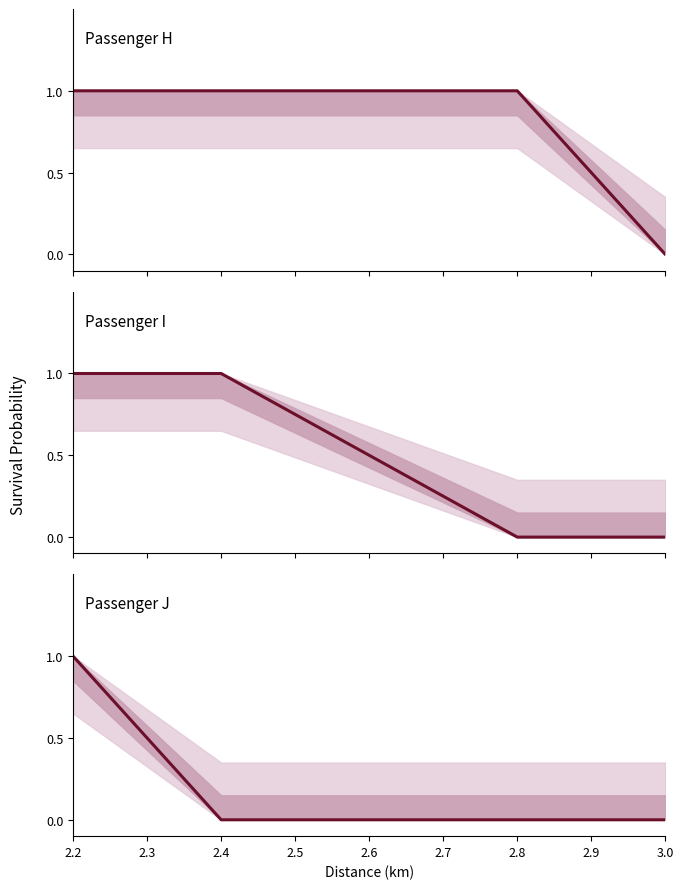

True or false: Passenger J and Passenger I cross at least once.

False